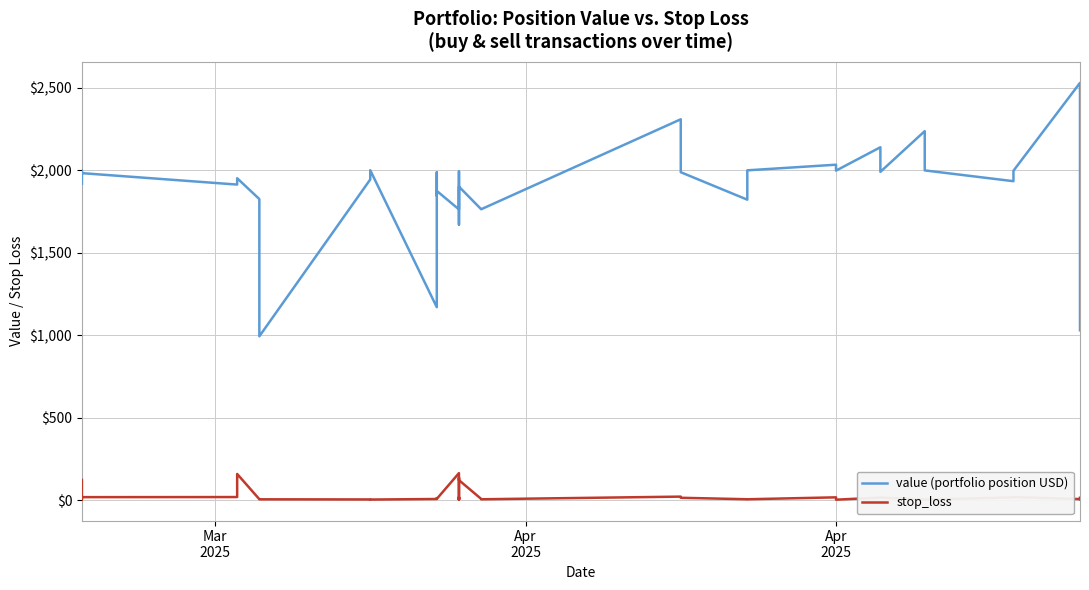

What is the difference between the maximum and second lowest values in the stop_loss series?

160.5